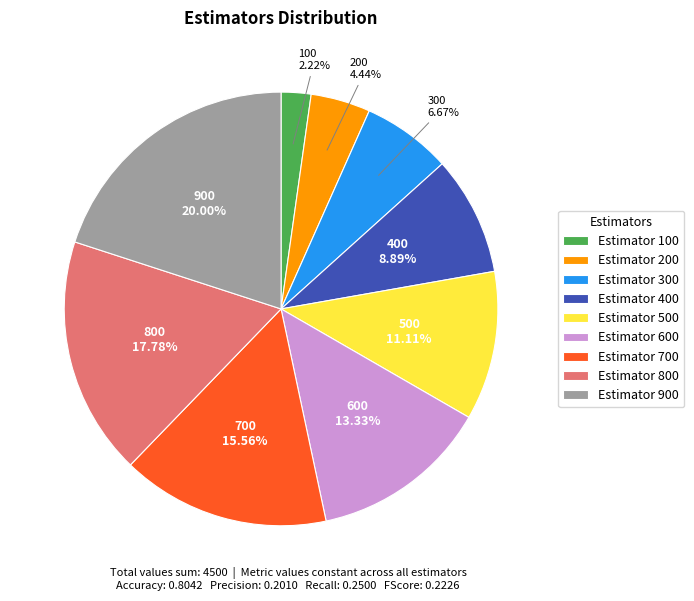

Which category has the biggest portion of the pie?

Estimator 900